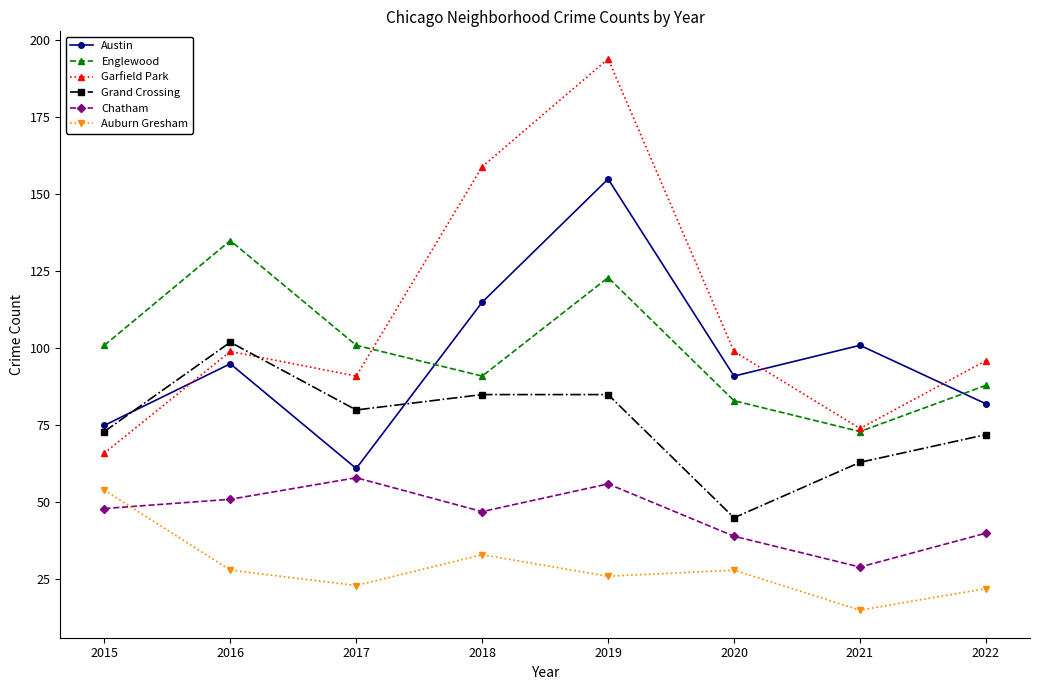

Reading left to right, list all the values displayed in this chart.

Austin: 75	95	61	115	155	91	101	82
Englewood: 101	135	101	91	123	83	73	88
Garfield Park: 66	99	91	159	194	99	74	96
Grand Crossing: 73	102	80	85	85	45	63	72
Chatham: 48	51	58	47	56	39	29	40
Auburn Gresham: 54	28	23	33	26	28	15	22